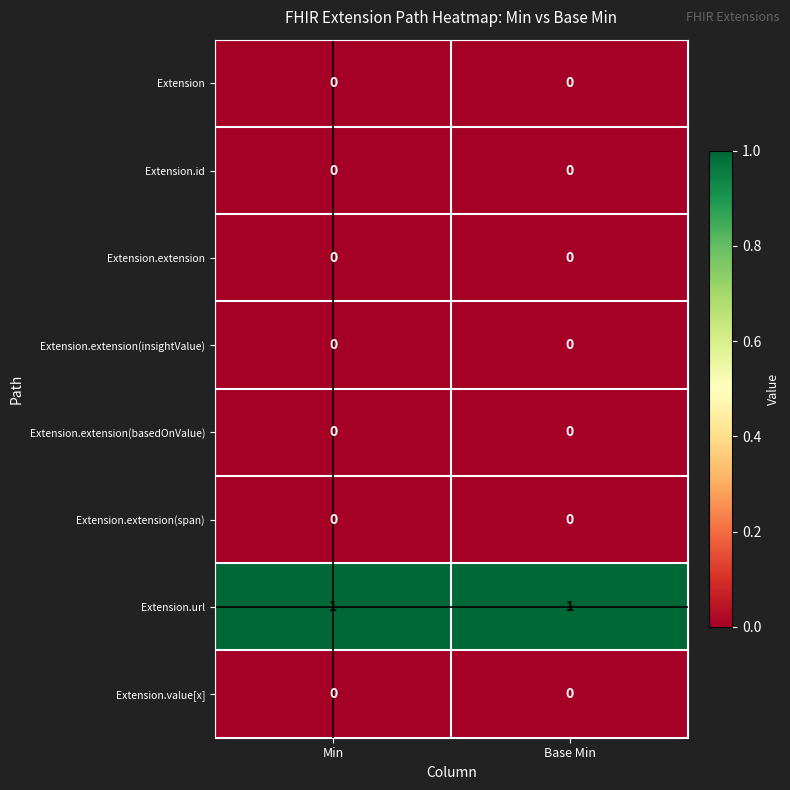

Which series has the largest total across all categories?

Extension.url